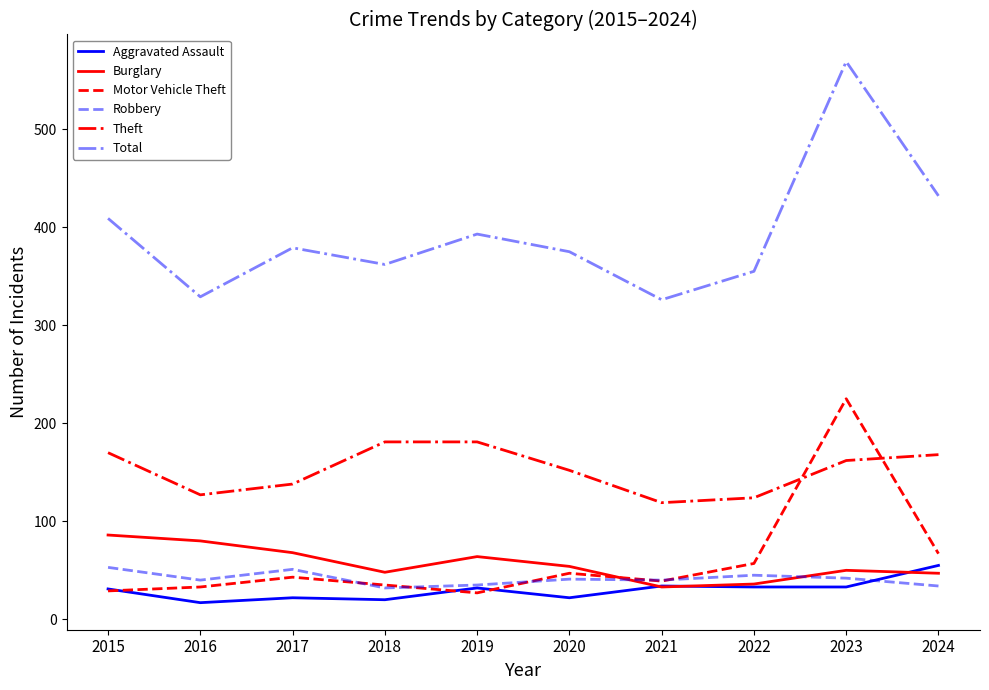

Read the Total value at 2018, to the nearest 50.

350